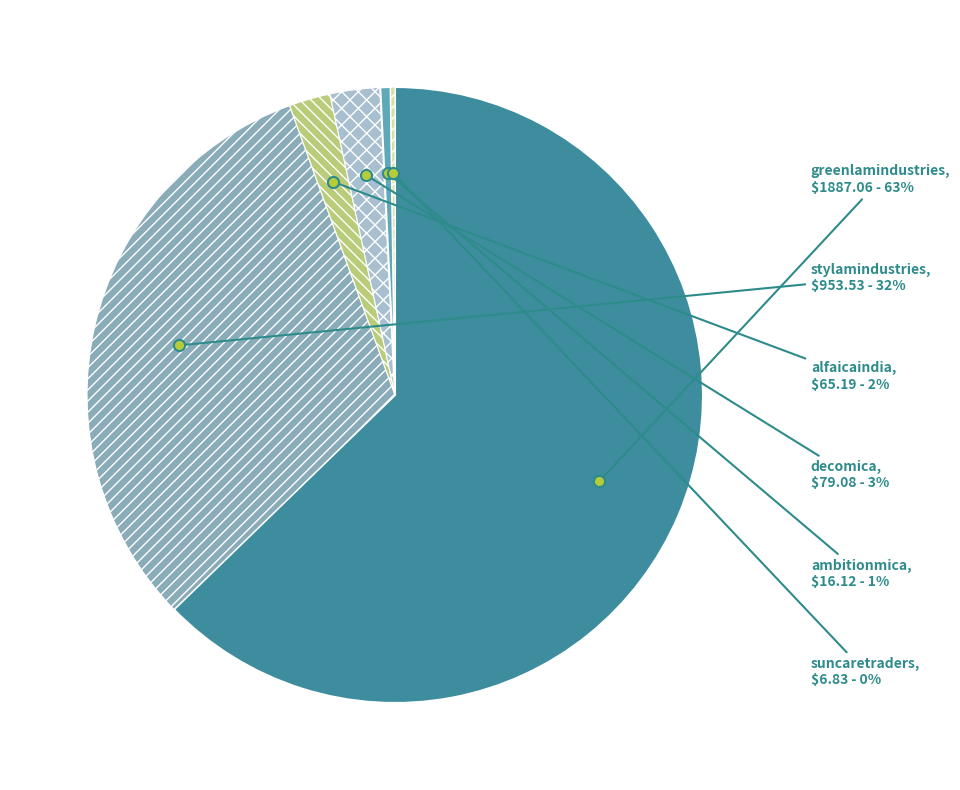

Is there a majority slice in this chart?

Yes